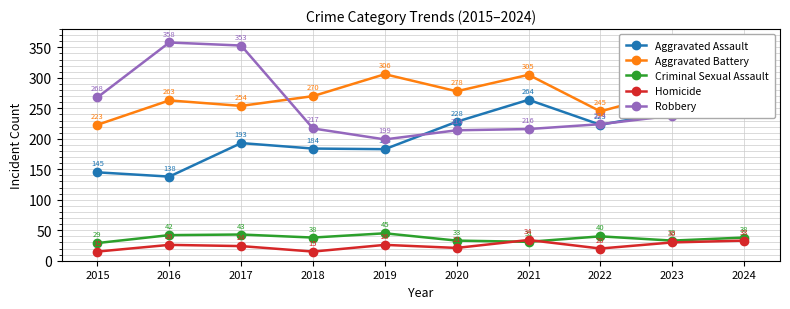

At which label does Robbery first exceed 238?

2015